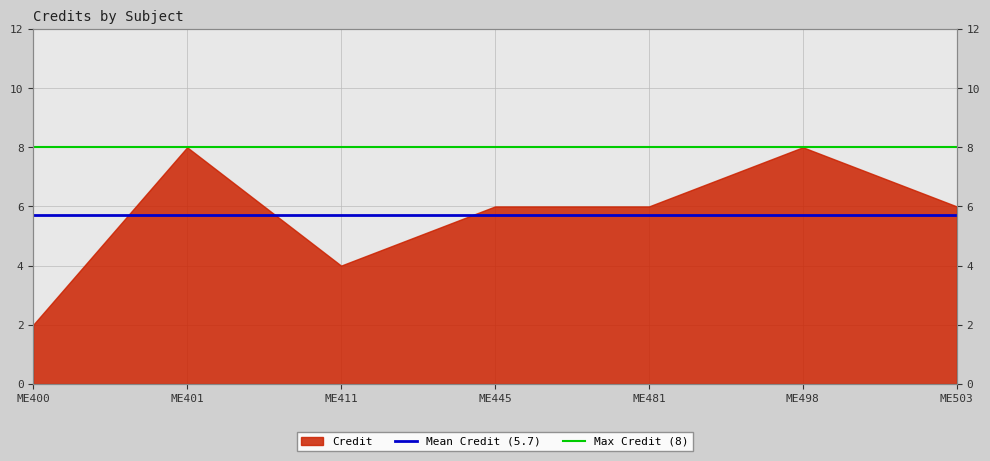

How many lines are shown in the chart?

2